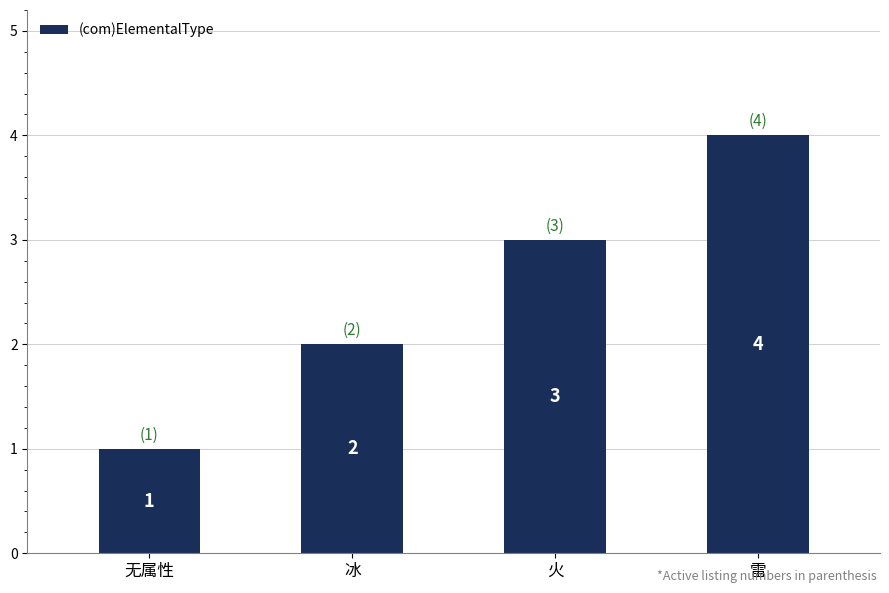

What is the difference between the values at 无属性 and 雷?

3